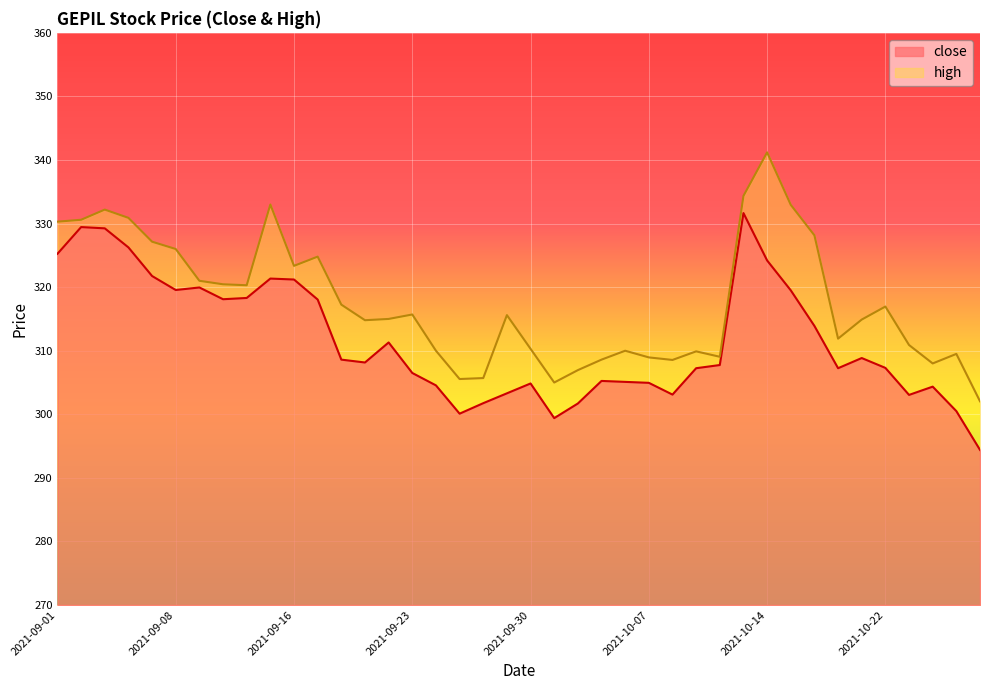

Count the number of categories in the chart.

40